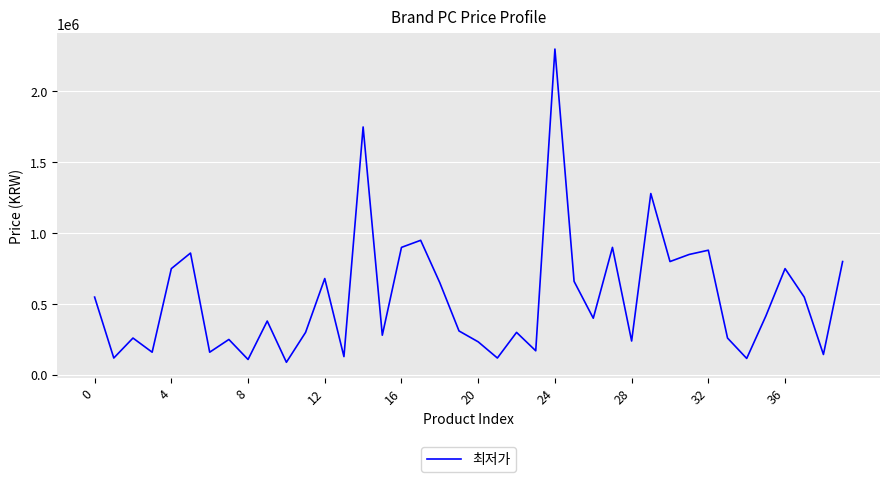

What is the minimum value shown in the chart?

88000